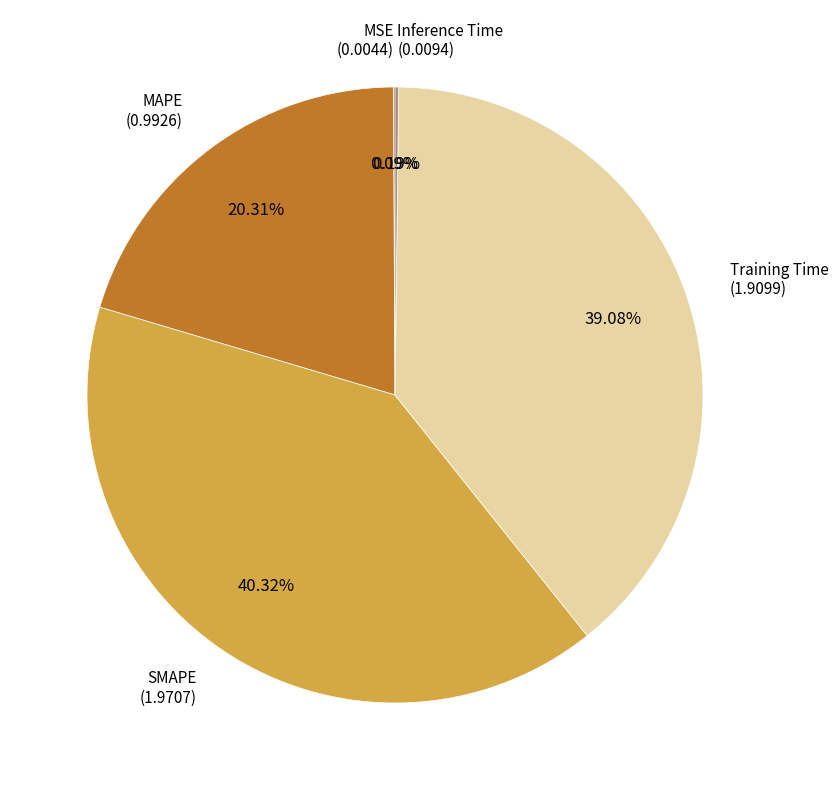

Is there any slice that represents more than half of the pie?

No